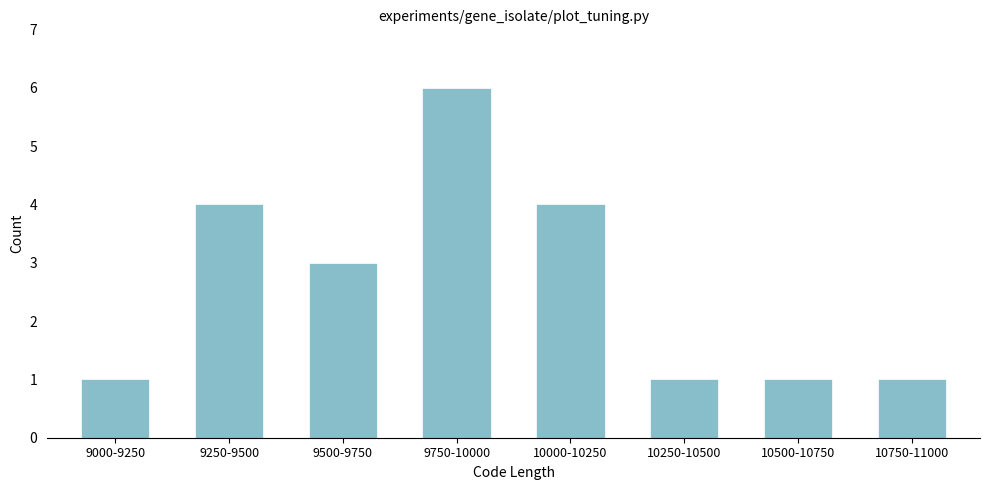

Reading right to left, what are all the values shown in this chart?

10750-11000=1	10500-10750=1	10250-10500=1	10000-10250=4	9750-10000=6	9500-9750=3	9250-9500=4	9000-9250=1